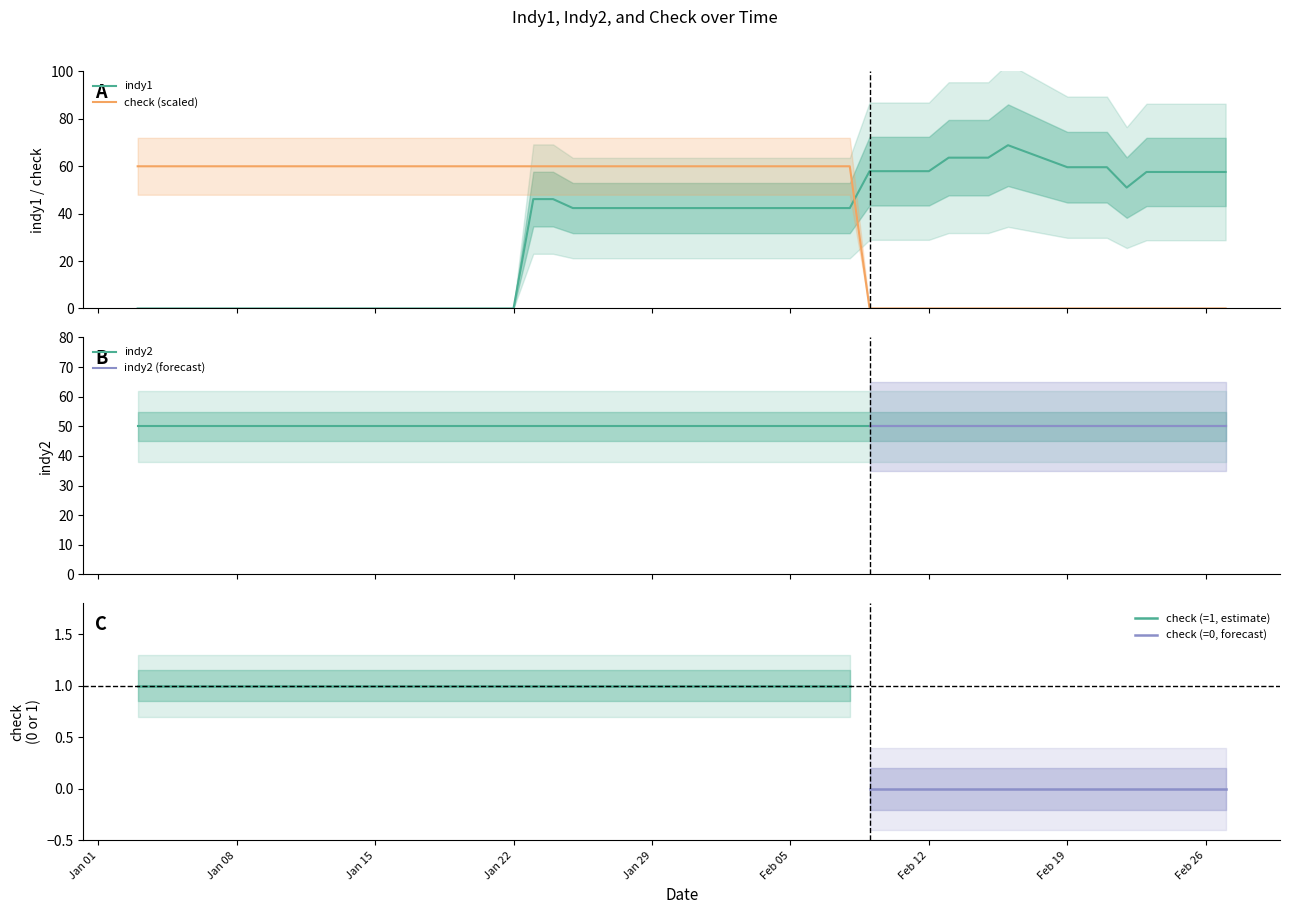

What is the maximum value for indy1?

68.9